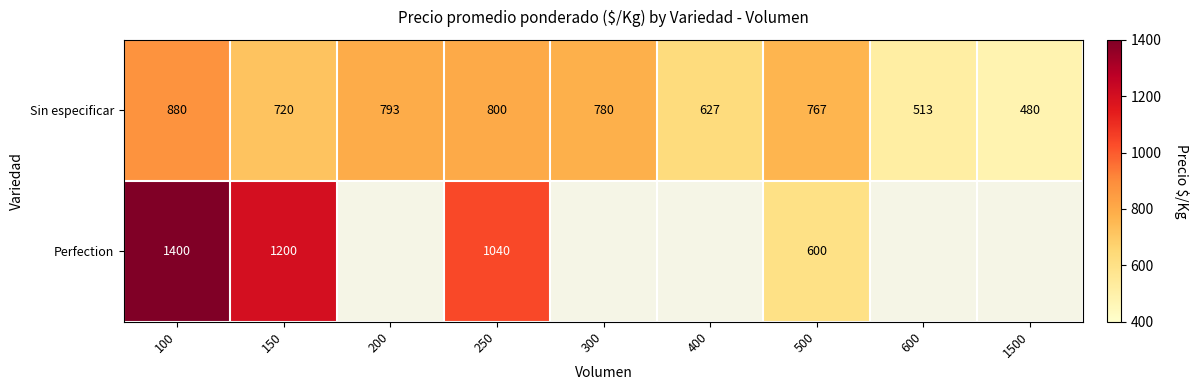

What is the difference between the highest and lowest values at 150?

480